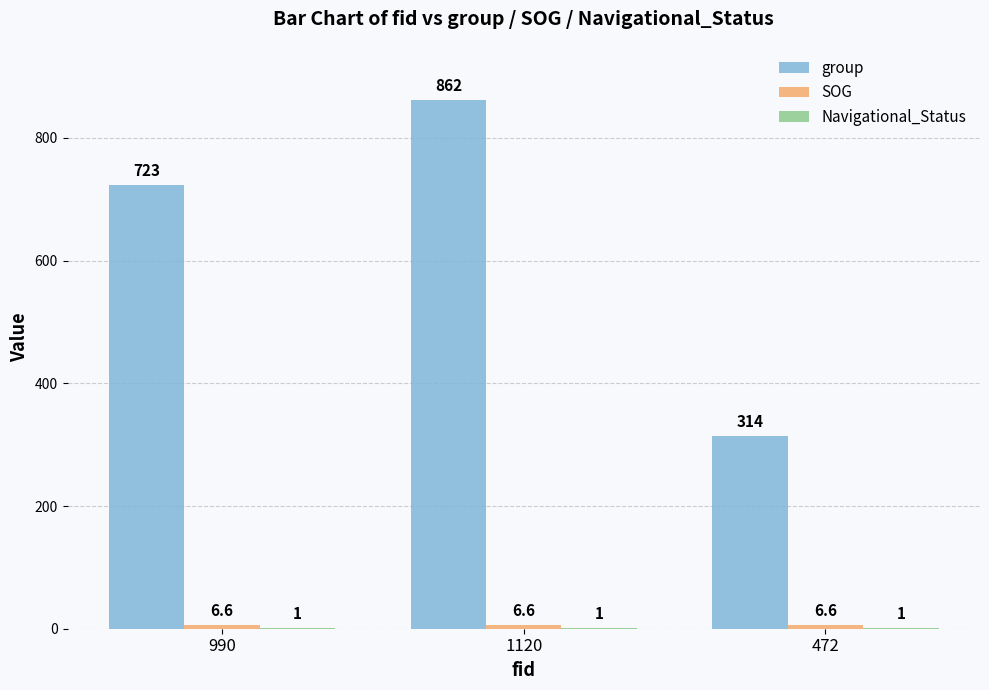

Which series has the largest total across all categories?

group